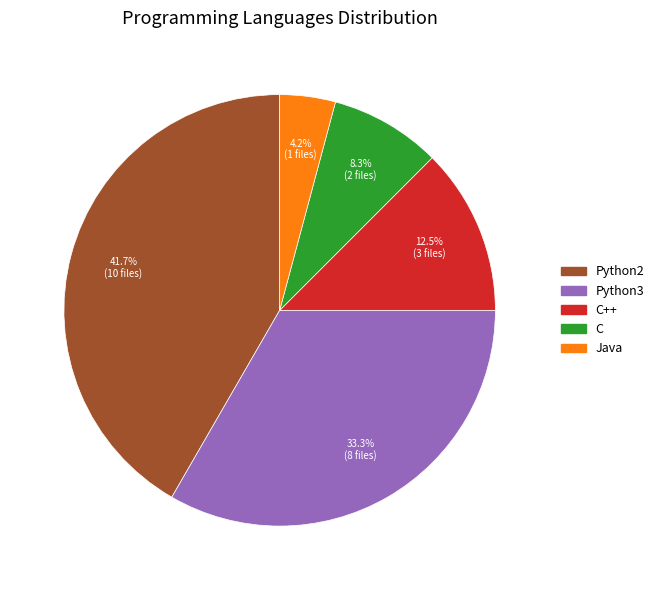

Is there any slice that represents more than half of the pie?

No